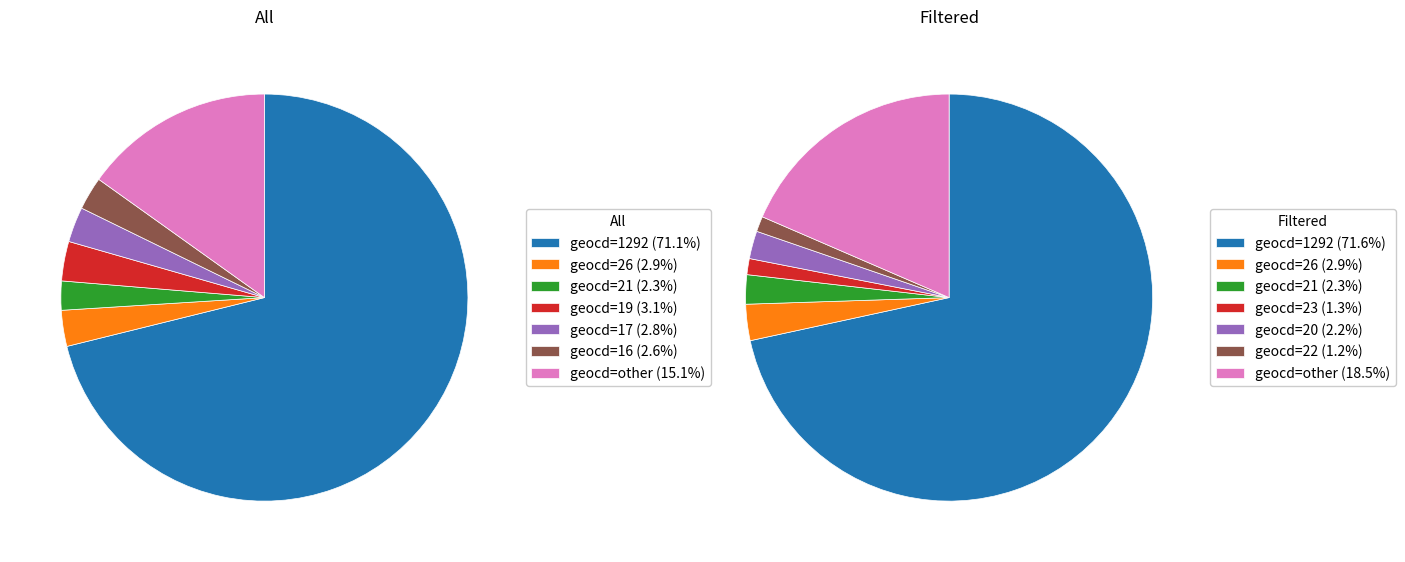

True or false: 14 accounts for 1% of the total.

True